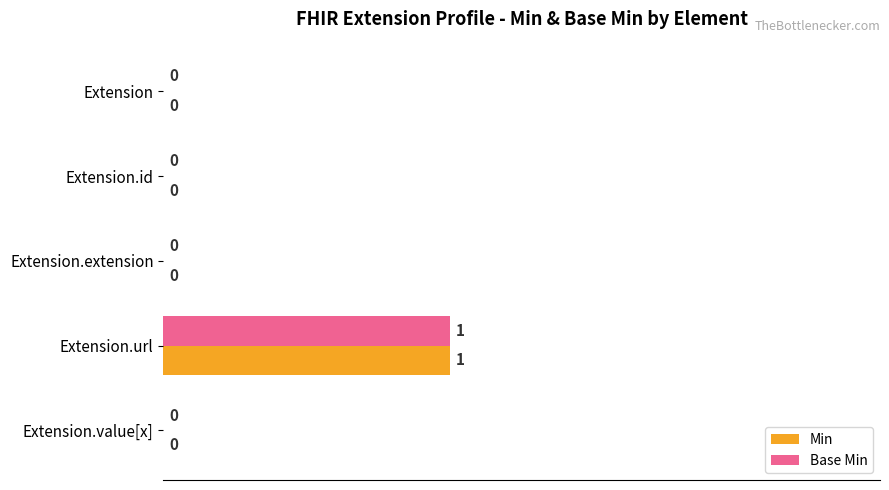

Is the value of Min at Extension.url greater than the value of Base Min at Extension.value[x]?

Yes